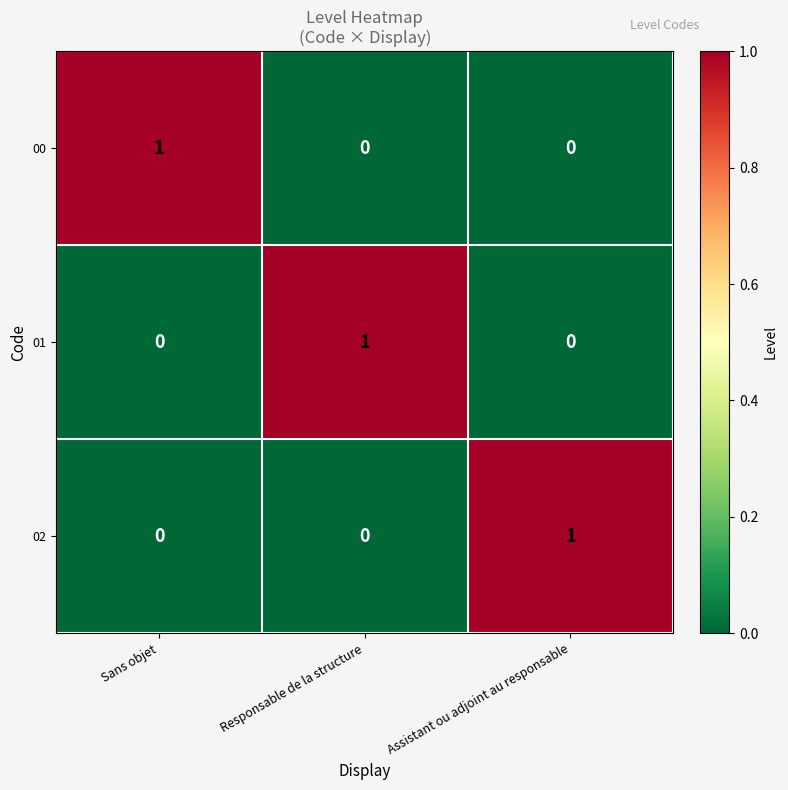

At how many categories does at least one series exceed 0?

3